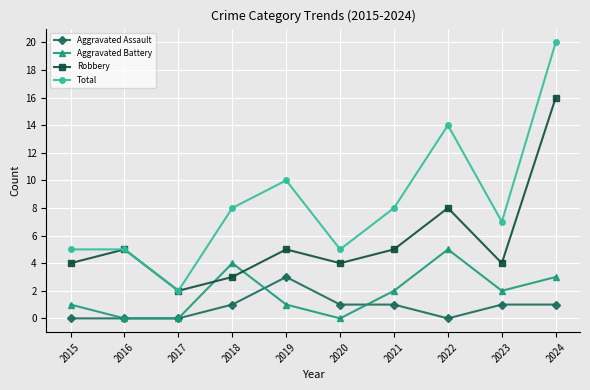

How many lines are shown in the chart?

4